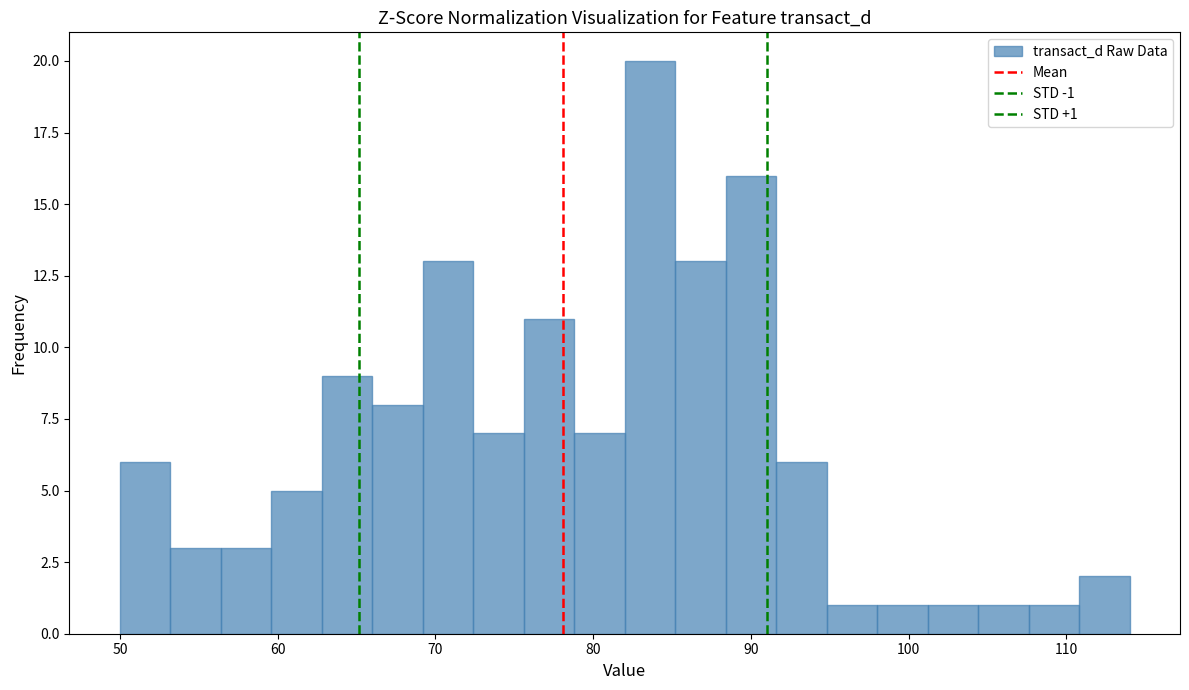

Around what value on the x-axis is the tallest bar? Give the approximate position of its centre, as read against the axis.

84